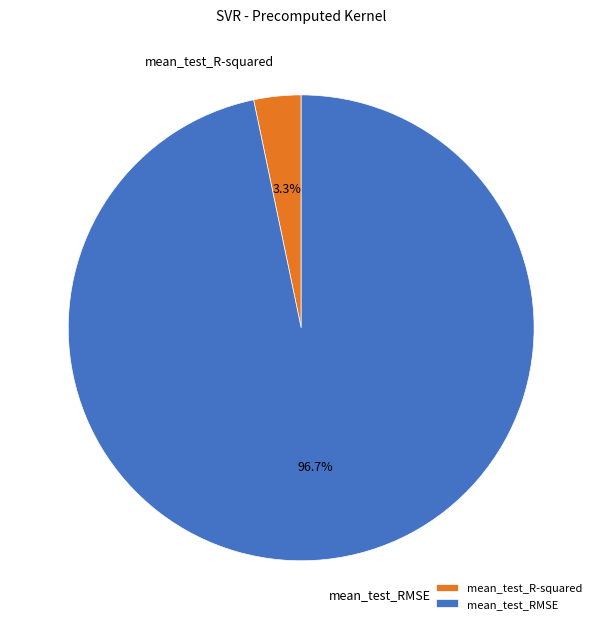

How much of the chart is everything except mean_test_R-squared?

96.7%